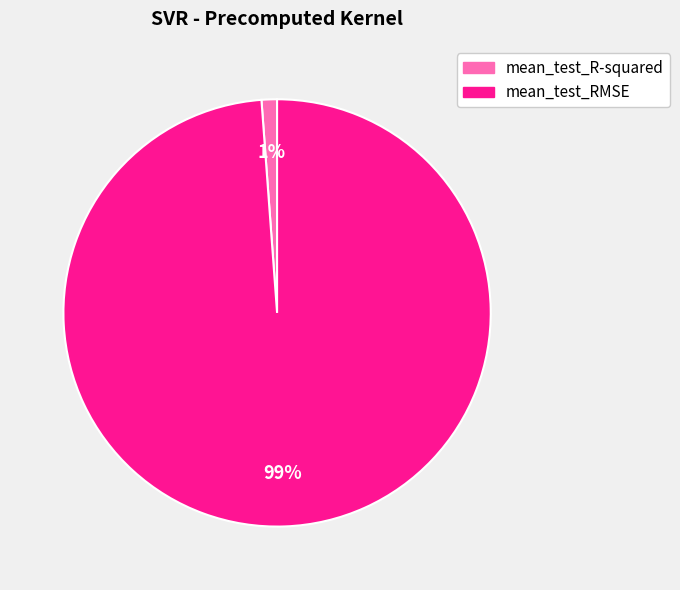

Which has a higher value, mean_test_R-squared or mean_test_RMSE?

mean_test_RMSE